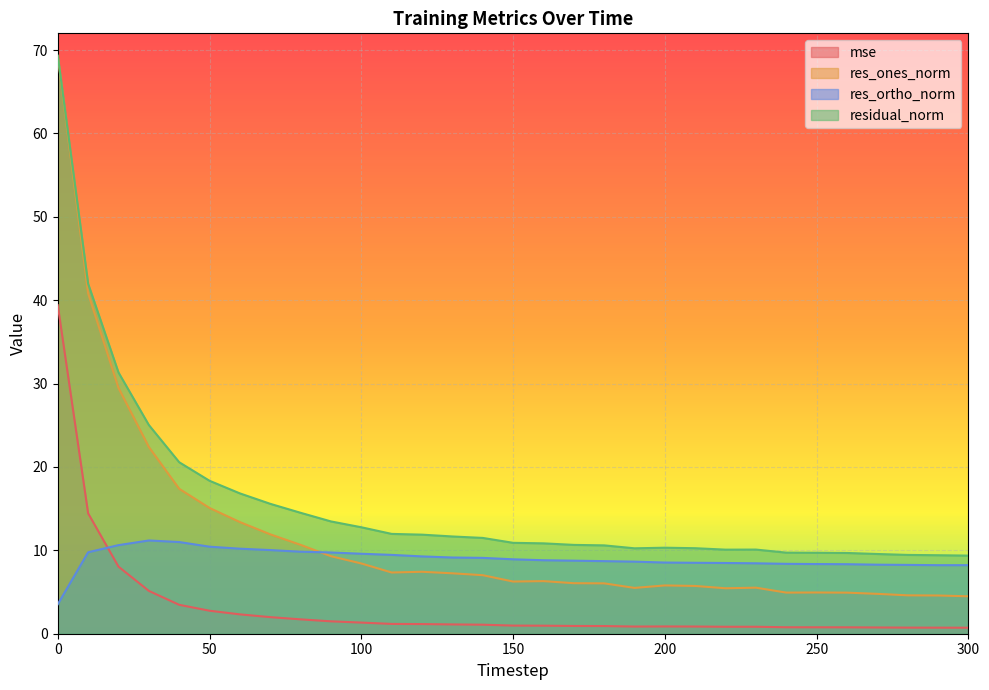

How many data points in residual_norm are above 10?

24